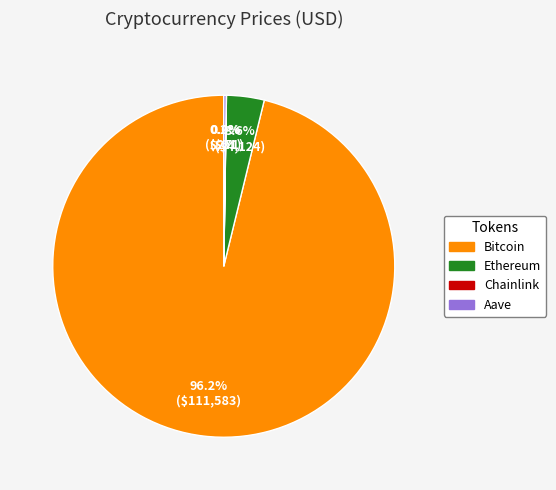

Is there any slice that represents more than half of the pie?

Yes